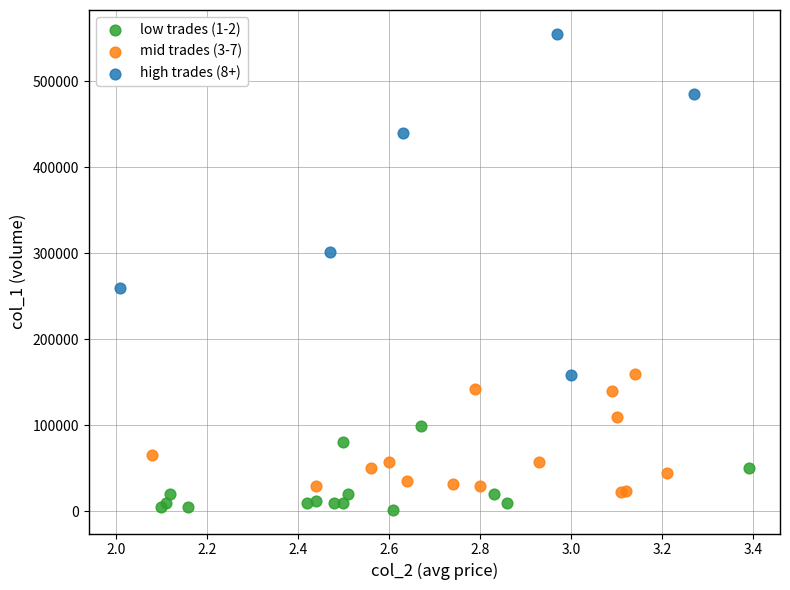

Which series has the largest Y range (max minus min)?

high trades (8+)